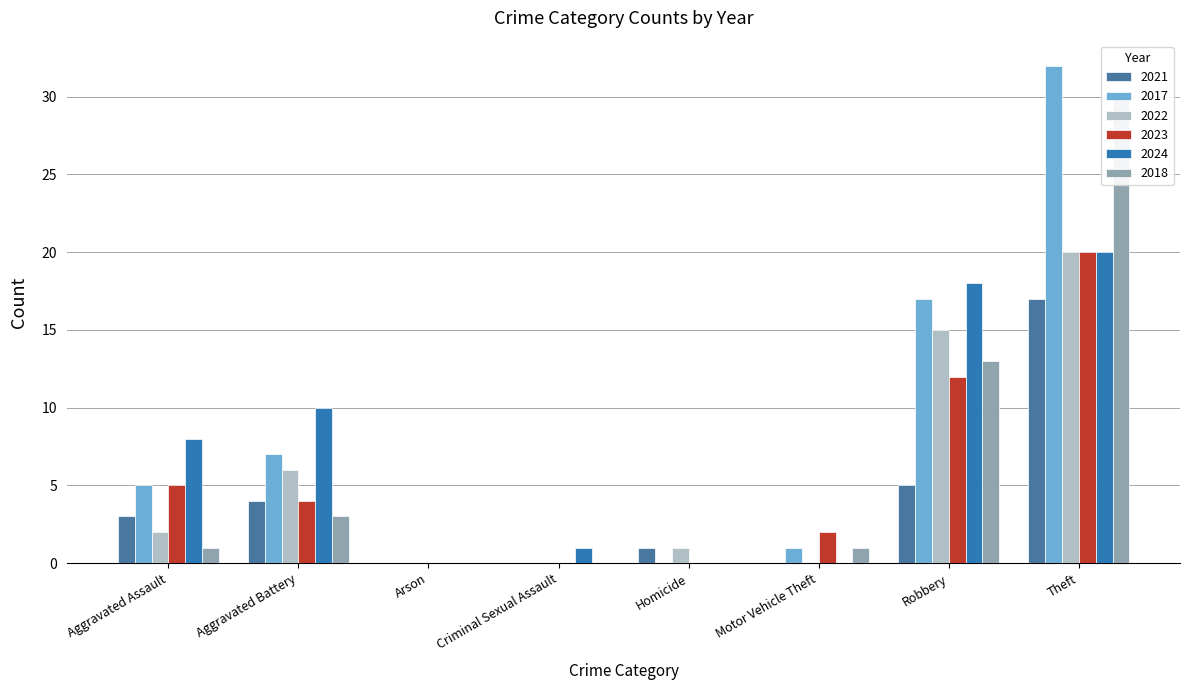

How many data points in 2024 are less than 8?

4